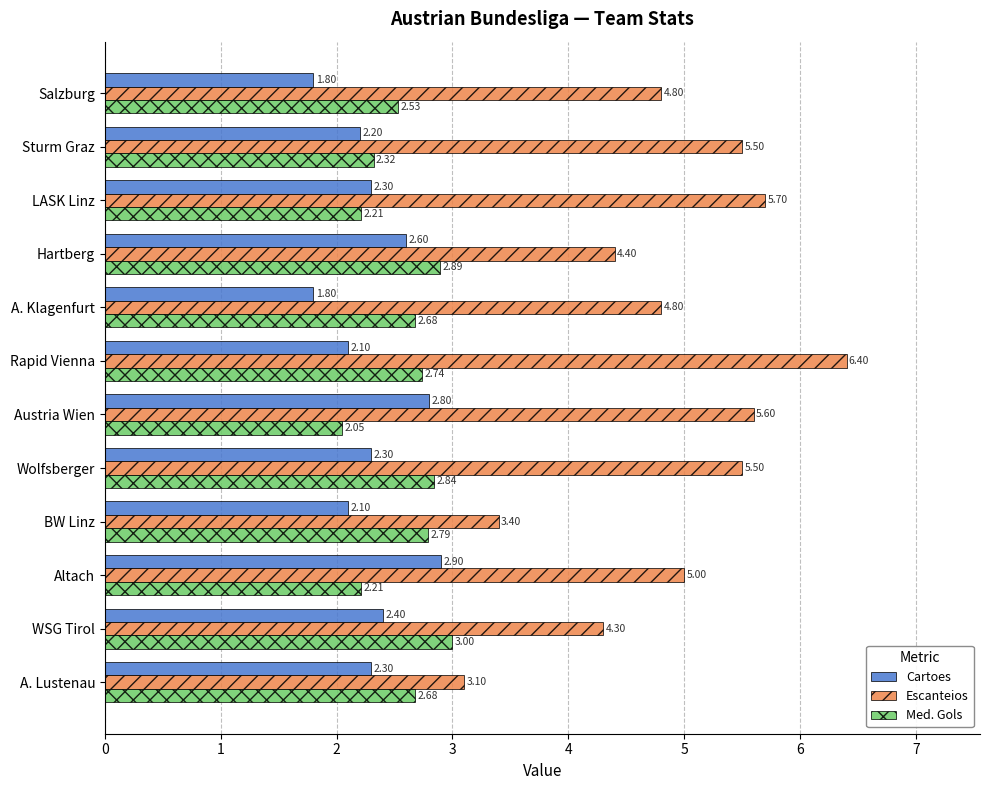

What is the sum of the Med. Gols values at A. Klagenfurt and Wolfsberger?

5.5